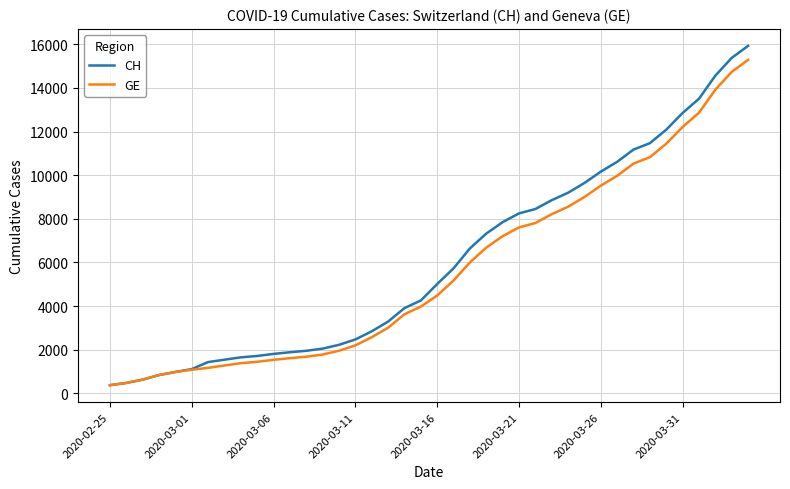

Which series has the widest spread of values?

CH